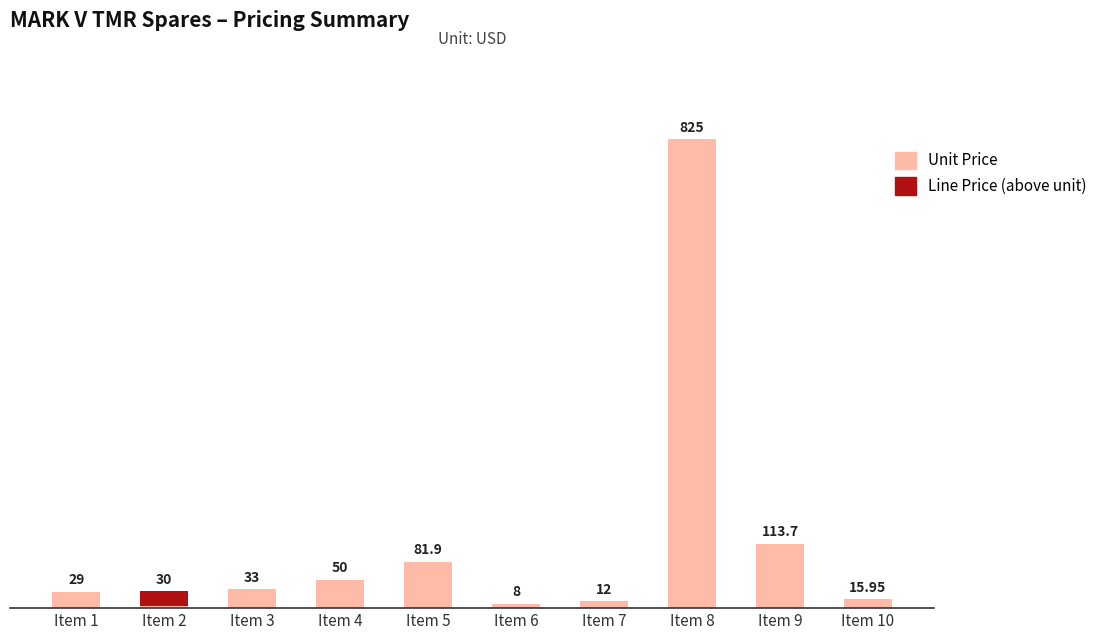

Does the chart contain stacked bars?

Yes